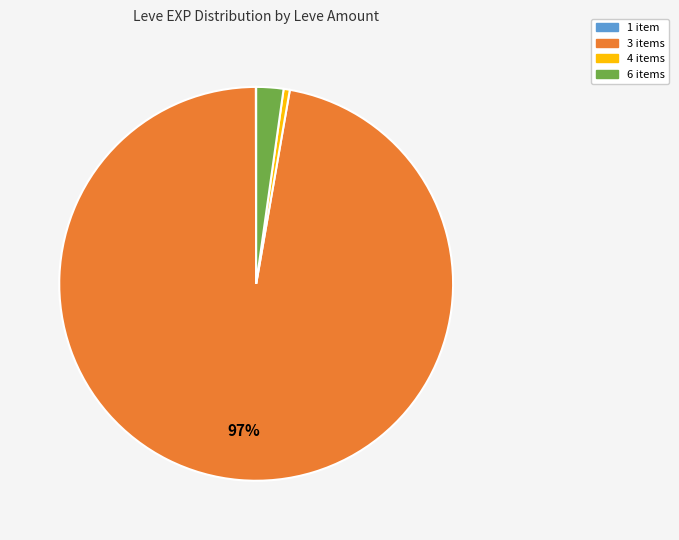

To the nearest percent, what is the average slice percentage?

25%